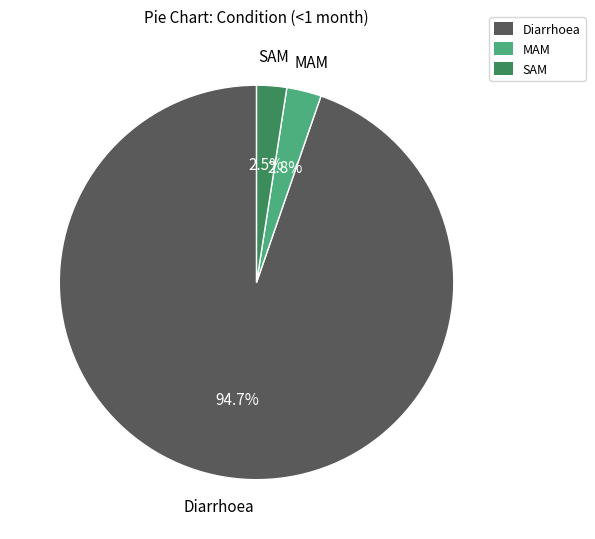

How many slices are in this pie chart?

3